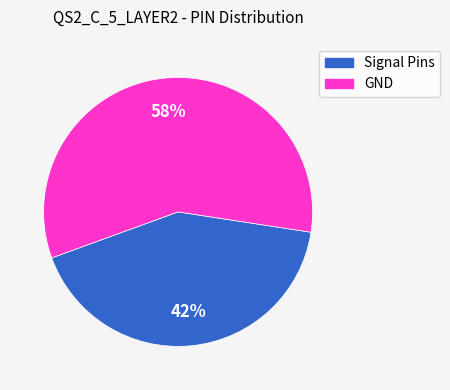

Rank the categories by value from highest to lowest.

GND, Signal Pins